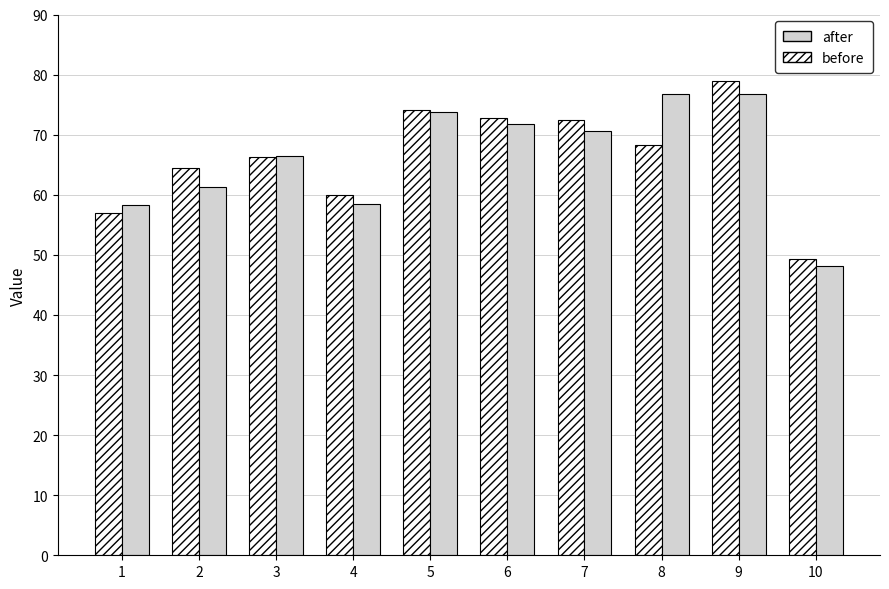

Where does the before series first go above 68?

5